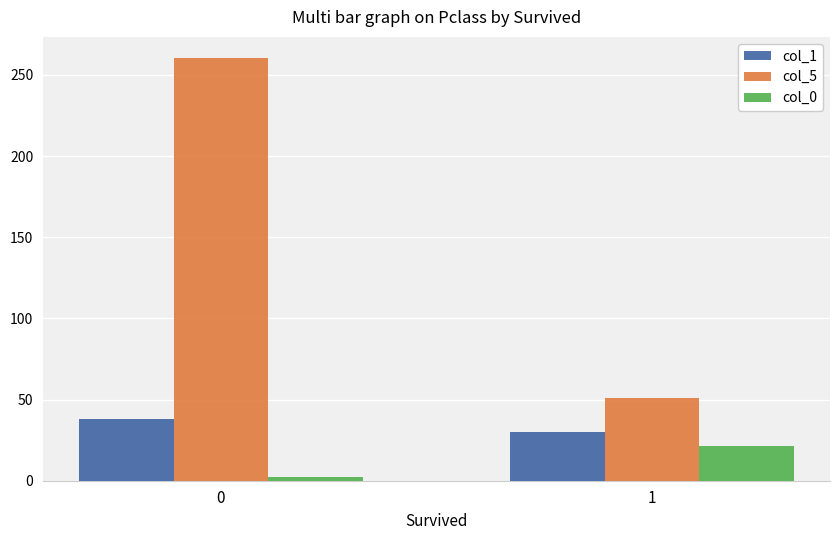

What is the sum of all col_1 values?

68.4